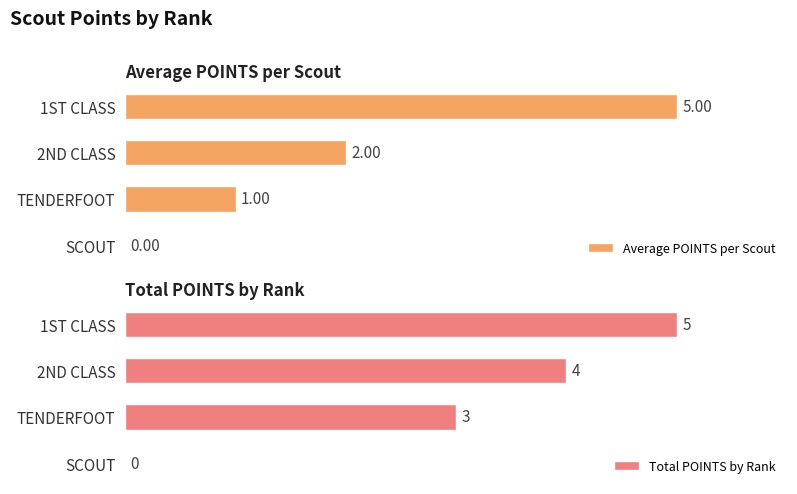

Which series has the largest range (max minus min)?

Average POINTS per Scout